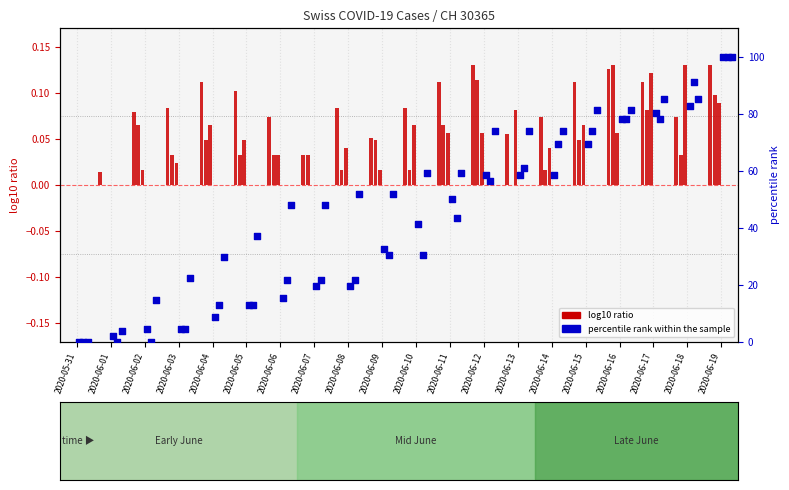

Which series reaches the maximum Y coordinate?

VS percentile rank